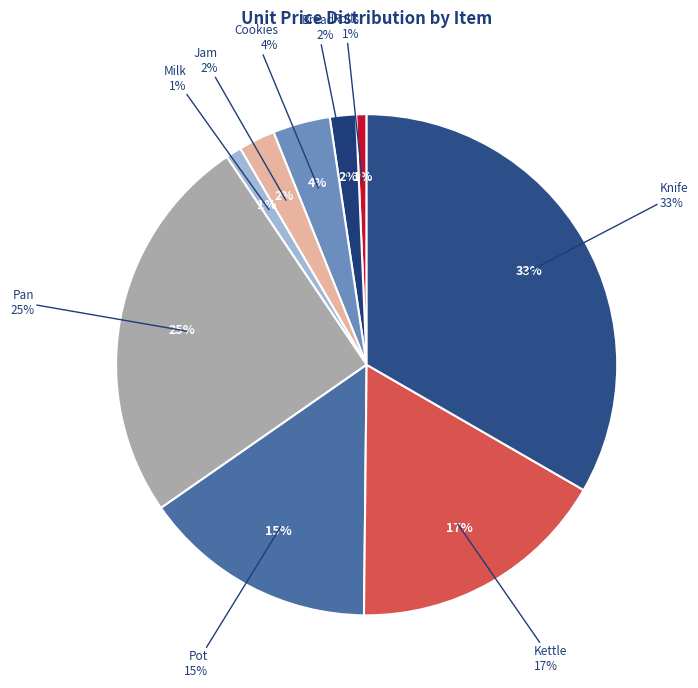

Does Jam account for over 50% of the chart?

No